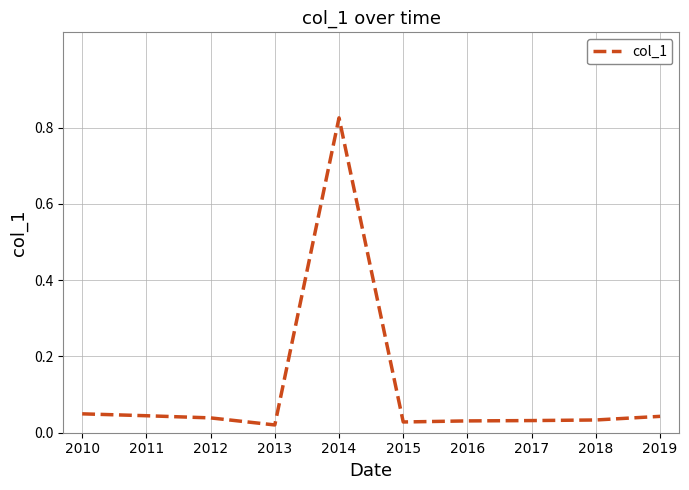

Which label corresponds to the largest value in the chart?

2014